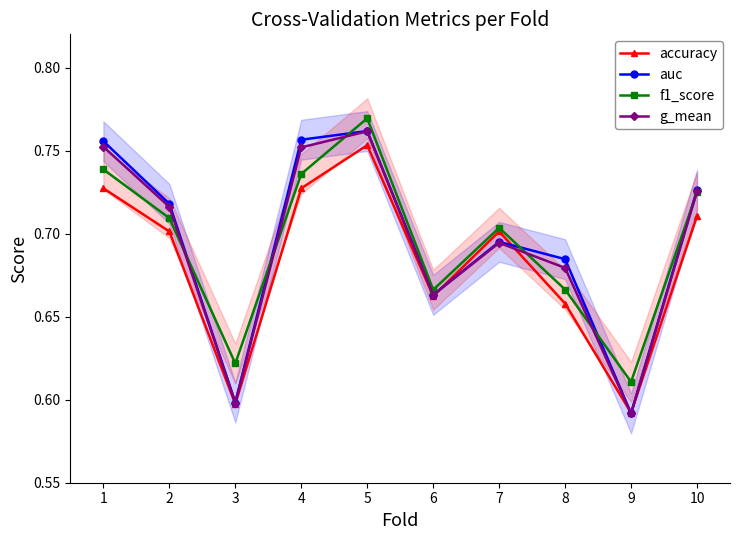

True or false: f1_score and accuracy intersect in this chart.

False